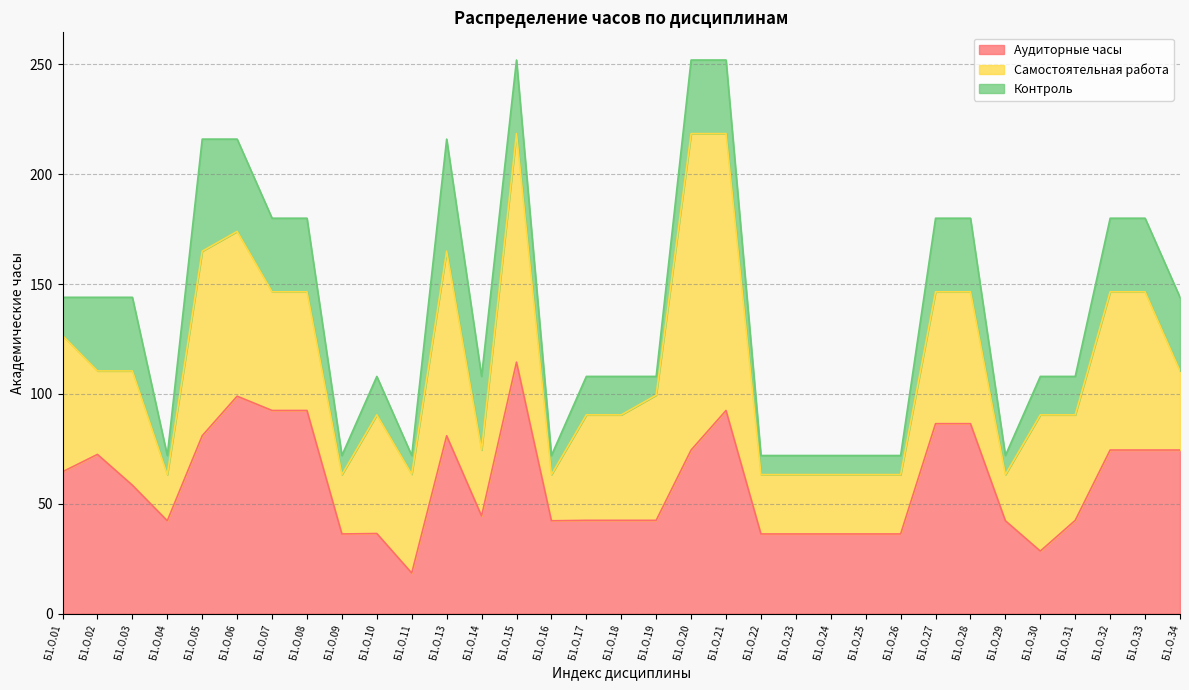

Rank the categories by Аудиторные часы value from lowest to highest.

Б1.О.11, Б1.О.30, Б1.О.09, Б1.О.22, Б1.О.23, Б1.О.24, Б1.О.25, Б1.О.26, Б1.О.10, Б1.О.04, Б1.О.16, Б1.О.29, Б1.О.17, Б1.О.18, Б1.О.19, Б1.О.31, Б1.О.14, Б1.О.03, Б1.О.01, Б1.О.02, Б1.О.20, Б1.О.32, Б1.О.33, Б1.О.34, Б1.О.05, Б1.О.13, Б1.О.27, Б1.О.28, Б1.О.07, Б1.О.08, Б1.О.21, Б1.О.06, Б1.О.15